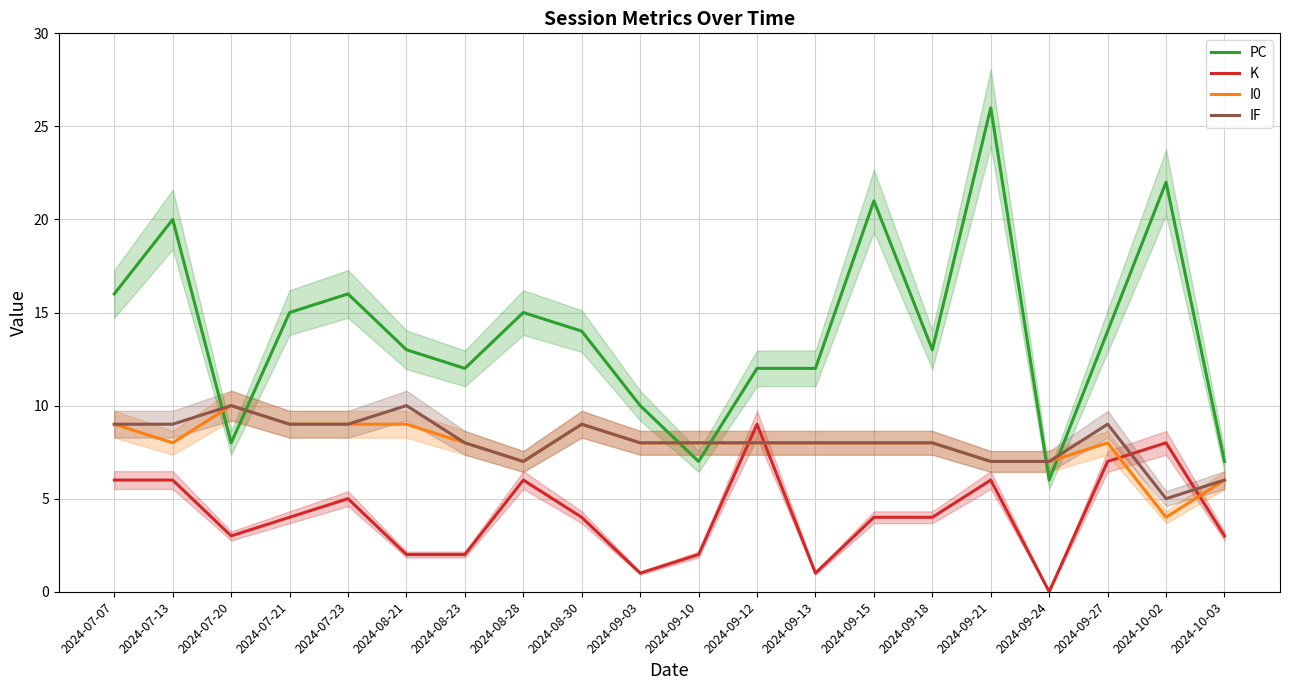

Which series has the largest total across all categories?

PC